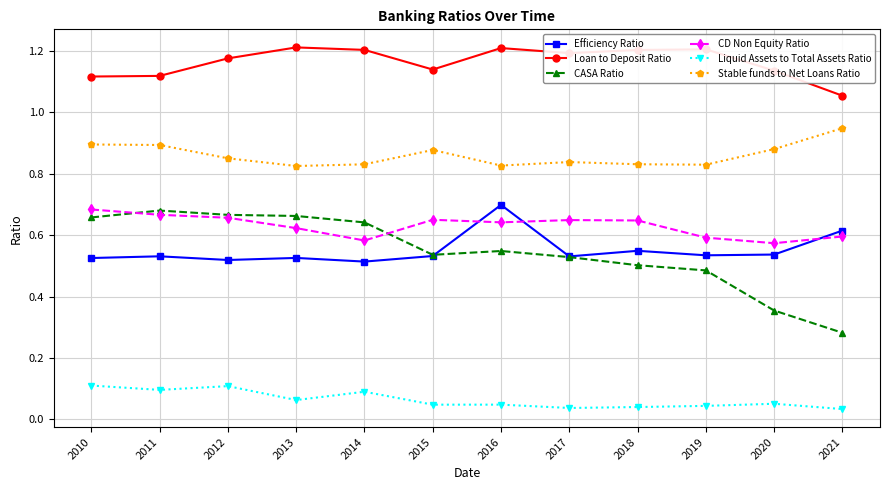

True or false: Liquid Assets to Total Assets Ratio has more than 2 interior local peaks.

True